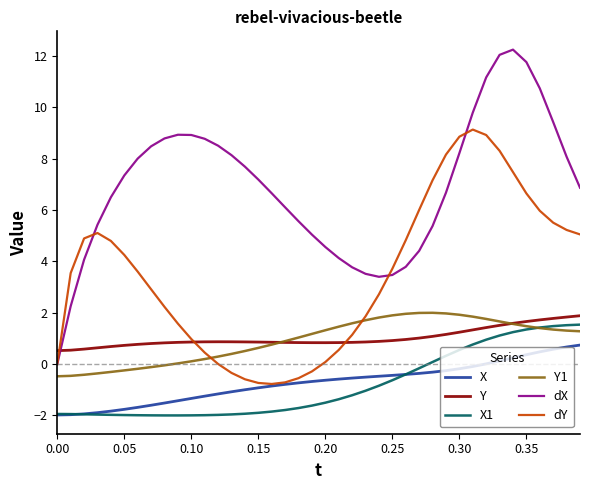

What is the minimum value for dY?

-0.8